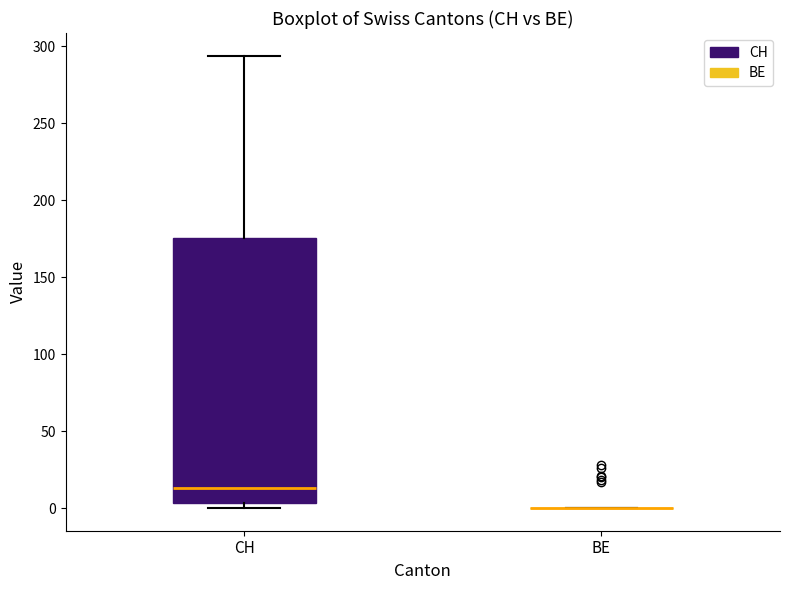

Reading left to right, read every box against the y-axis: the position of its median line, the range the box covers, and the ends of its whiskers. The values are not printed on the chart, so give them approximately, as read against the axis.

CH: median 15, box 5 to 175, whiskers 0 to 295
BE: box collapsed to a line at 0, whiskers 0 to 0